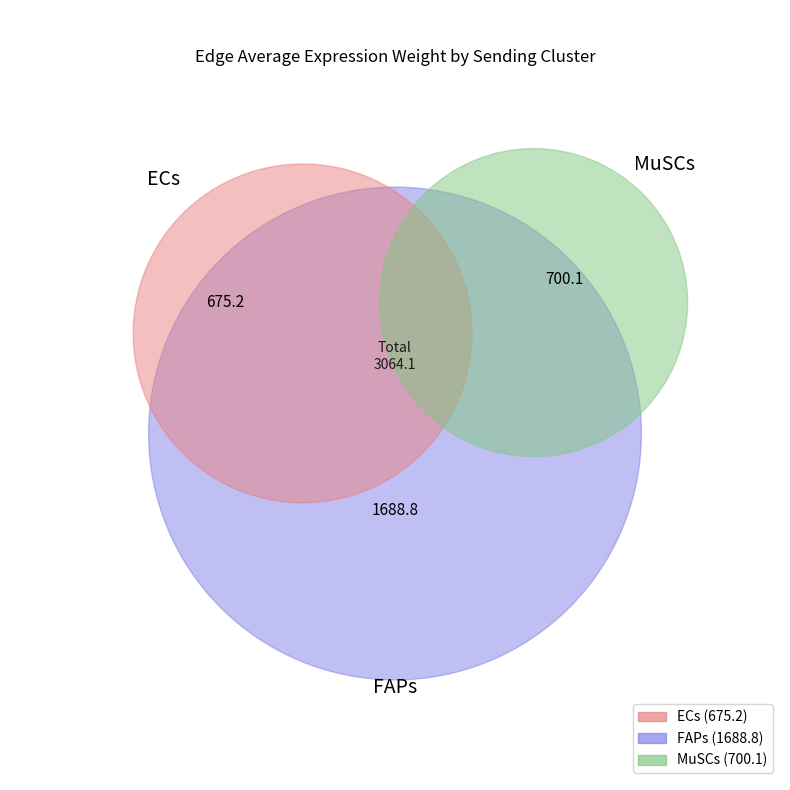

Which slice represents more than half of the pie?

FAPs